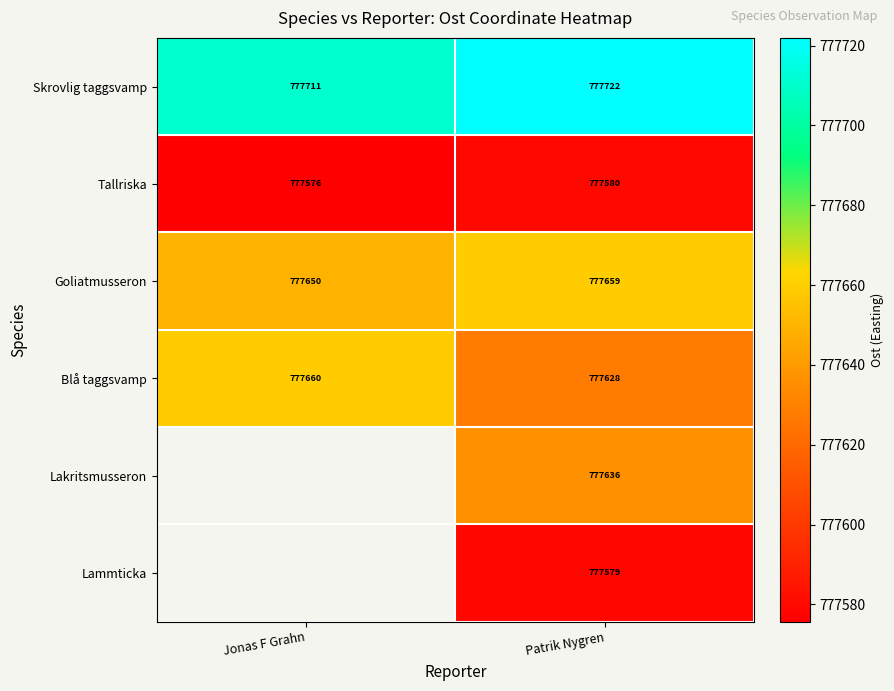

Rank the categories by Tallriska value from highest to lowest.

Patrik Nygren, Jonas F Grahn